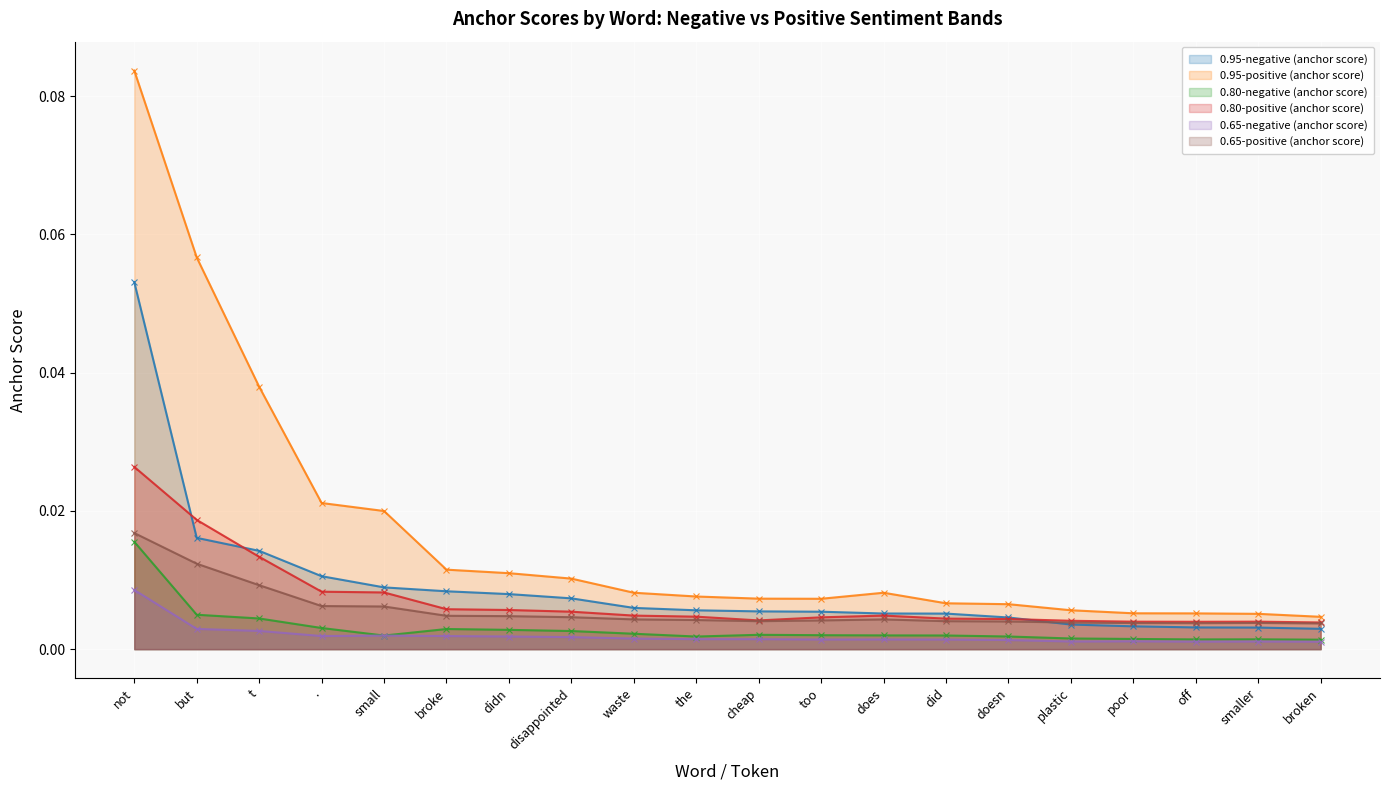

What is the sum of all 0.80-positive (anchor score) values?

0.1